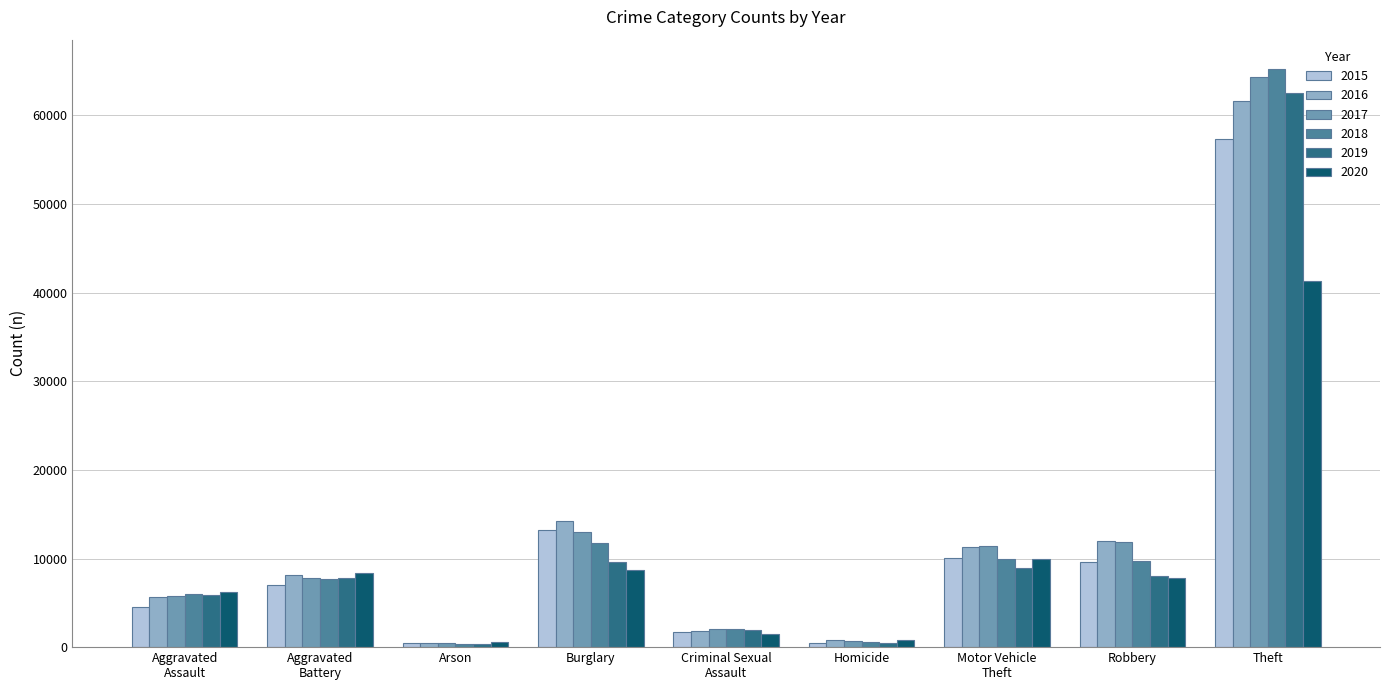

What is the greatest value displayed?

65290